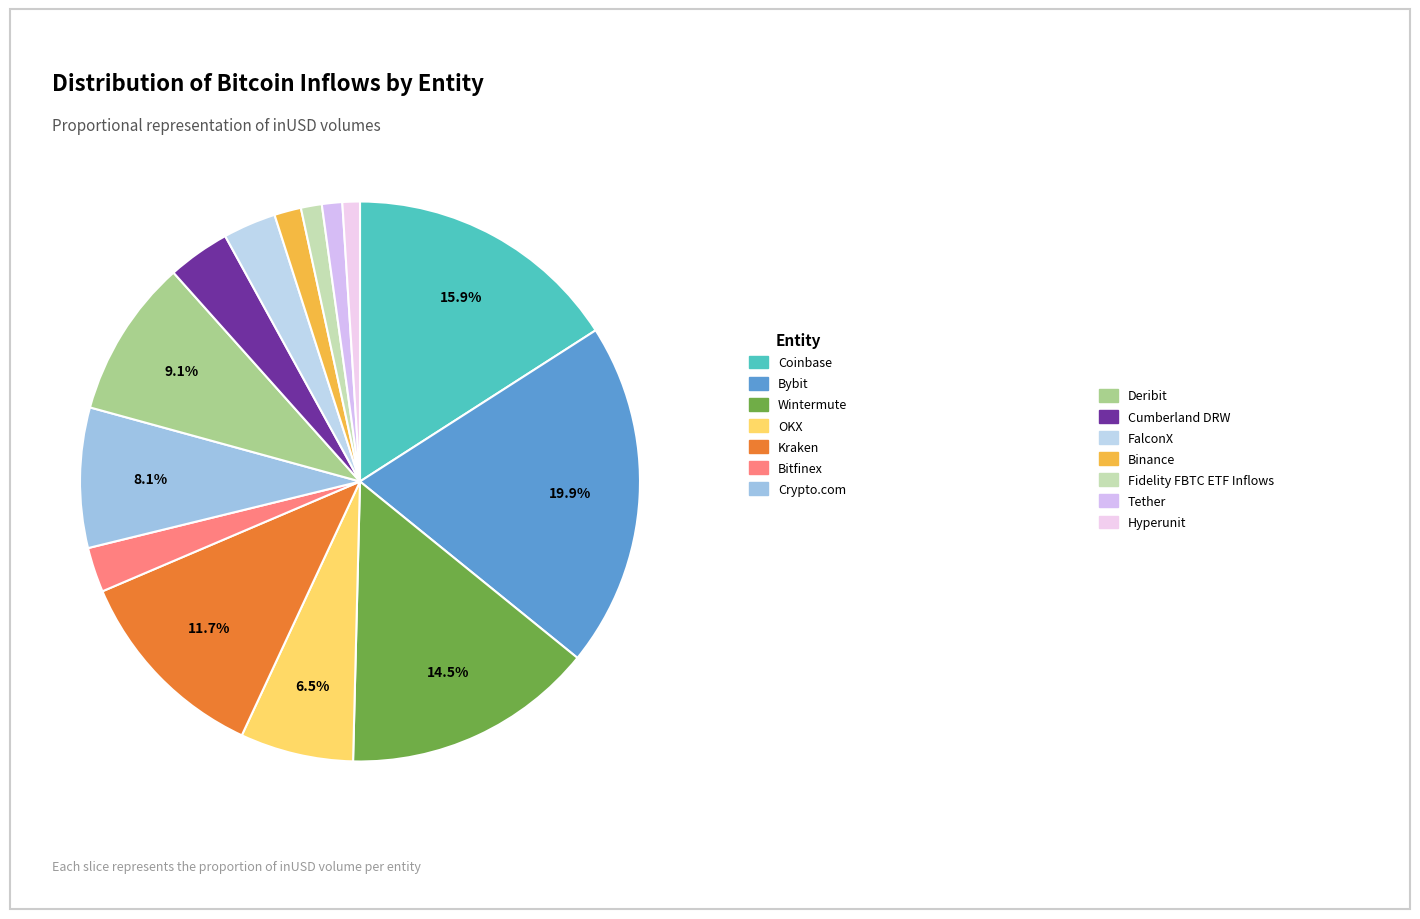

To the nearest percent, what is the difference between the largest and smallest slice percentages?

19%